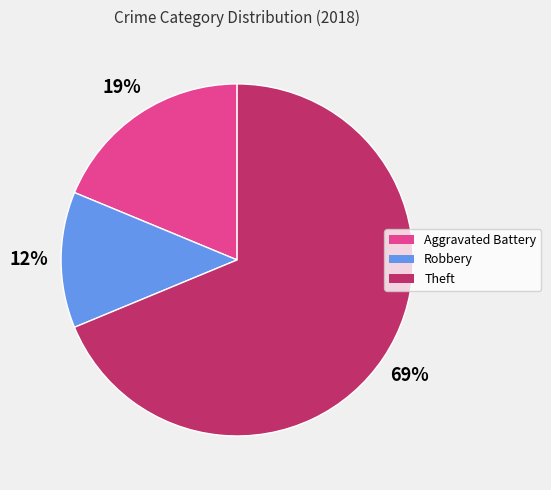

Is there a majority slice in this chart?

Yes